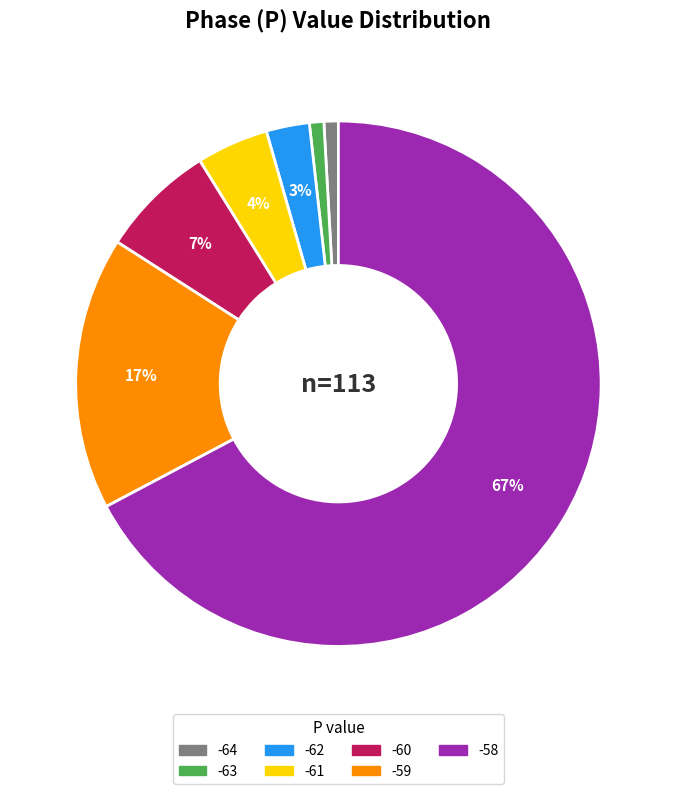

To the nearest percent, what is the average slice percentage?

14%